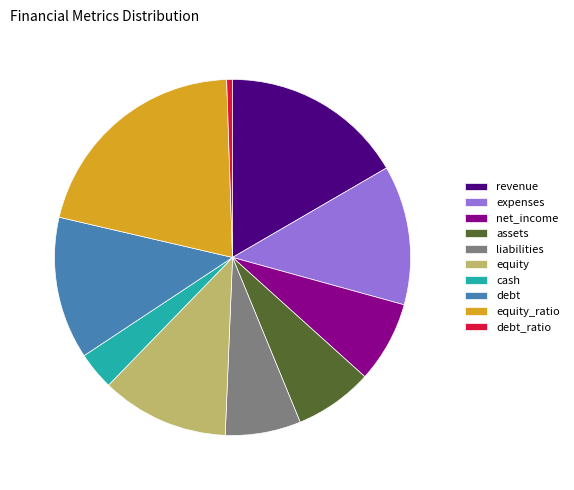

To the nearest percent, what is the difference between the debt and liabilities slice percentages?

6%